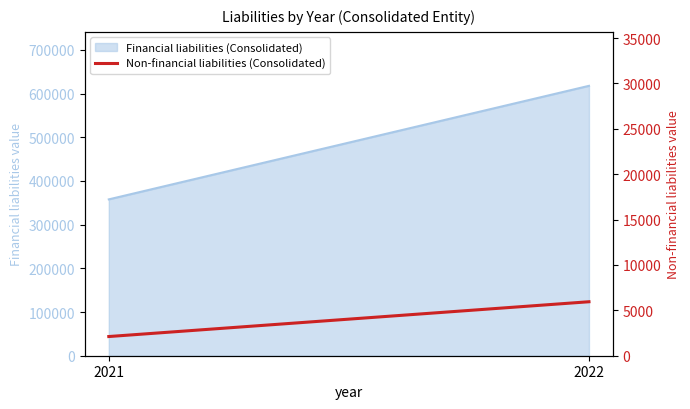

What is the value of the 2nd point from the left?

5947